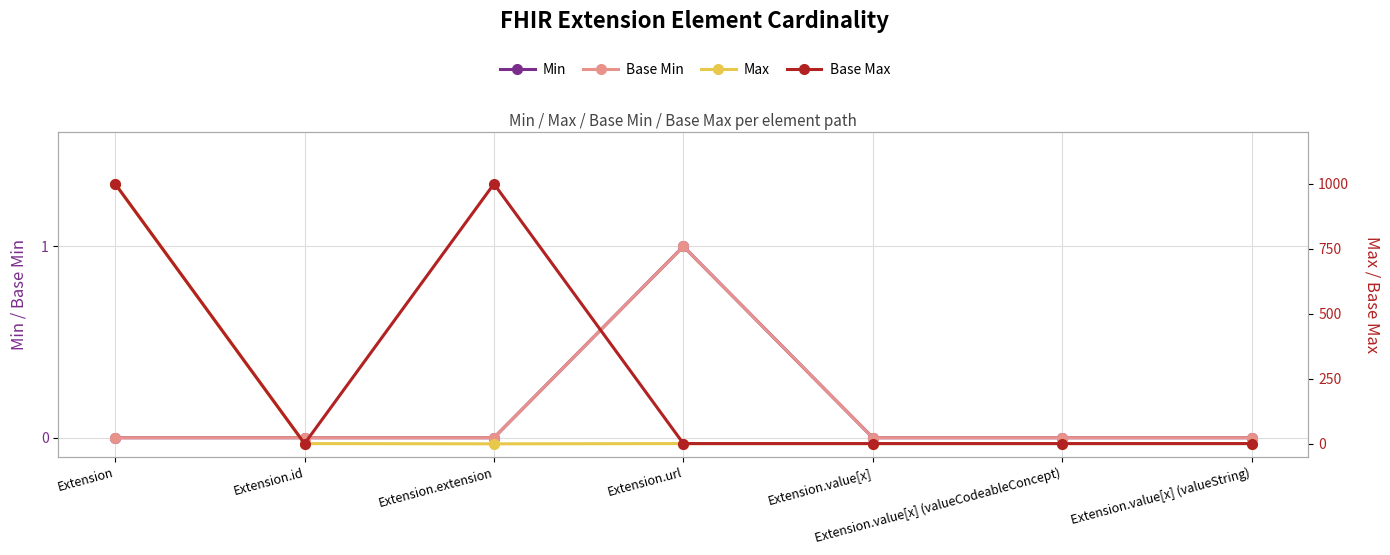

How many values in the Max series are below 1?

1